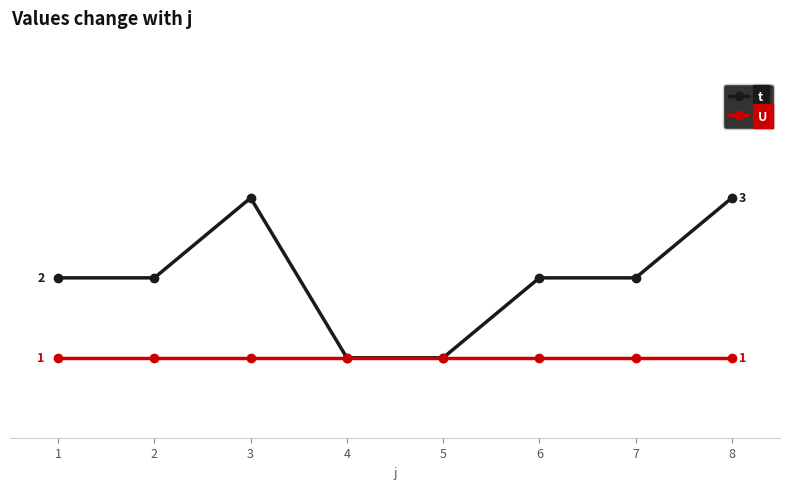

Reading left to right, extract all data points from this chart.

t: 2	2	3	1	1	2	2	3
U: 1	1	1	1	1	1	1	1